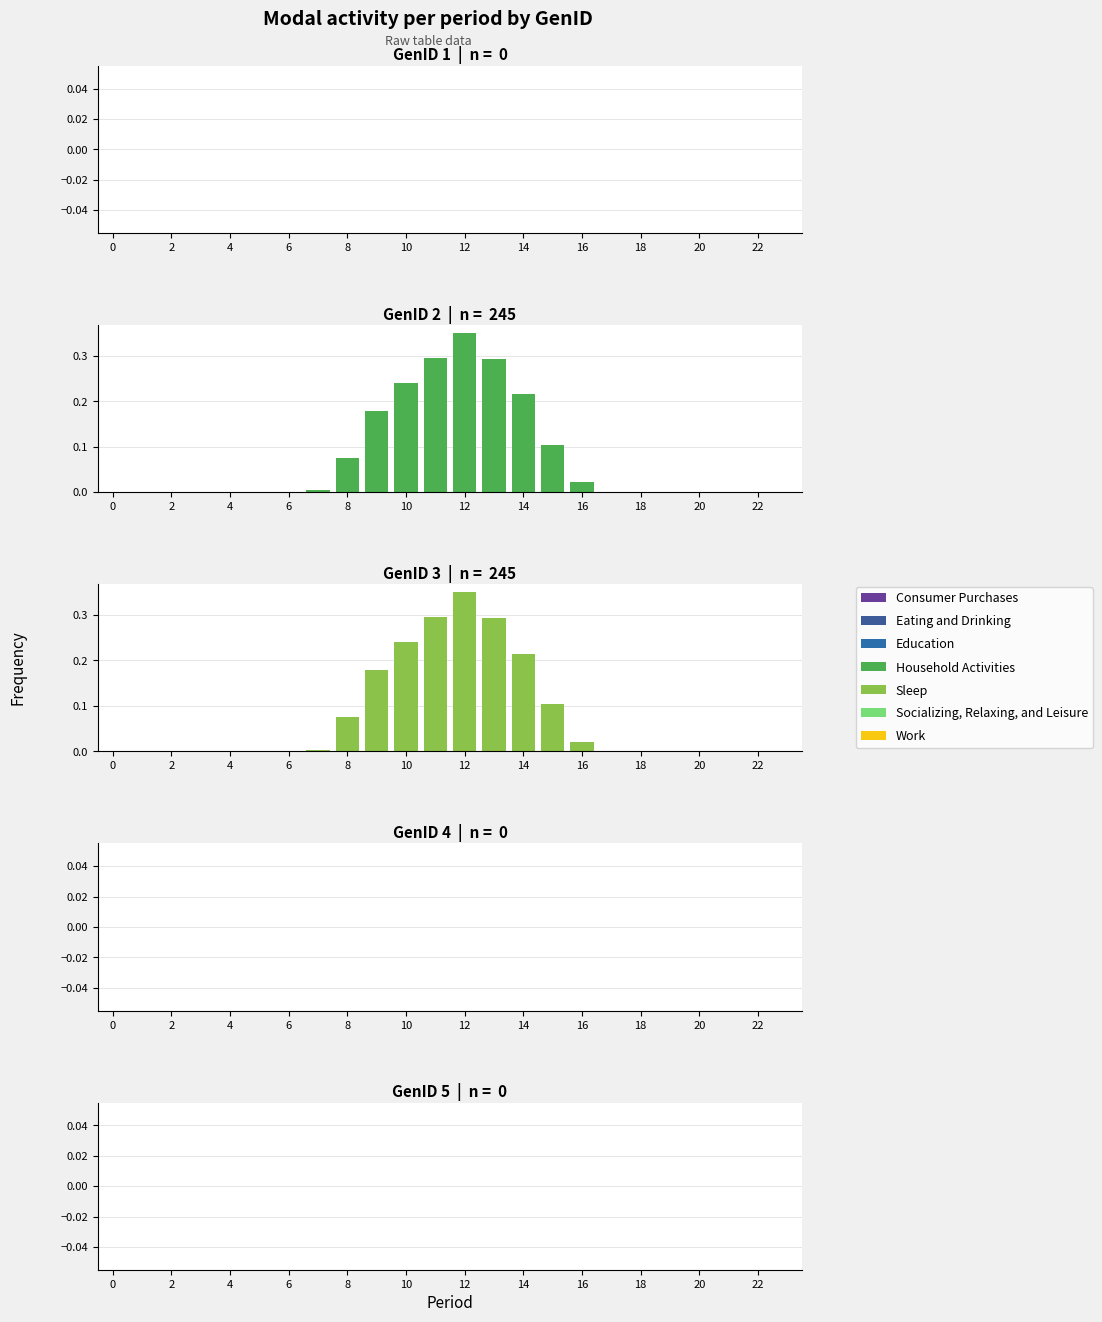

What is the average value of the GenID=2 series?

0.1